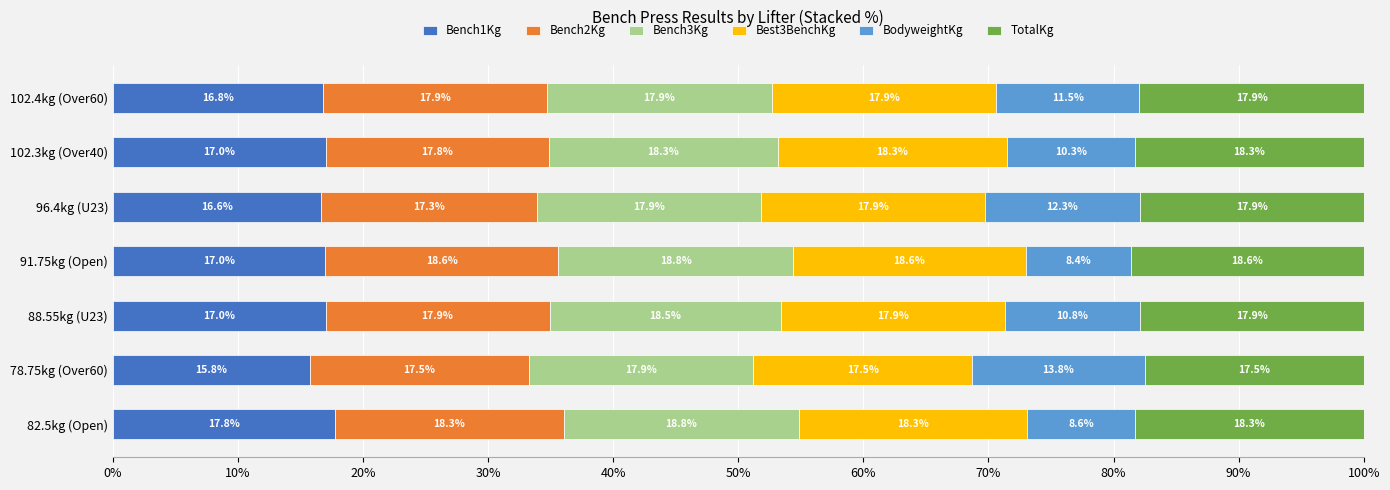

At which label does Bench1Kg reach its peak?

82.5kg (Open)